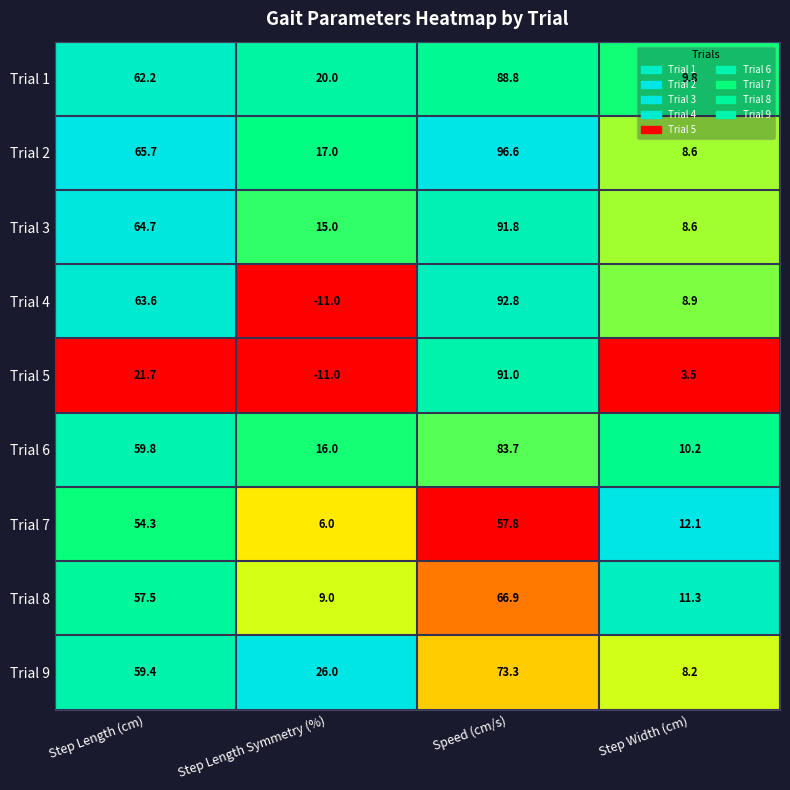

At how many categories does at least one series exceed 0?

4